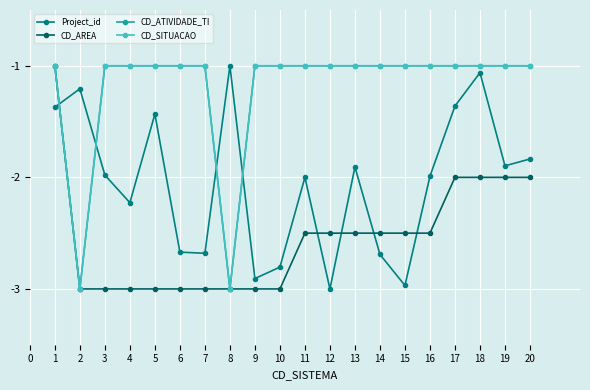

What is the difference between the maximum and minimum values in the CD_SITUACAO series?

2.0